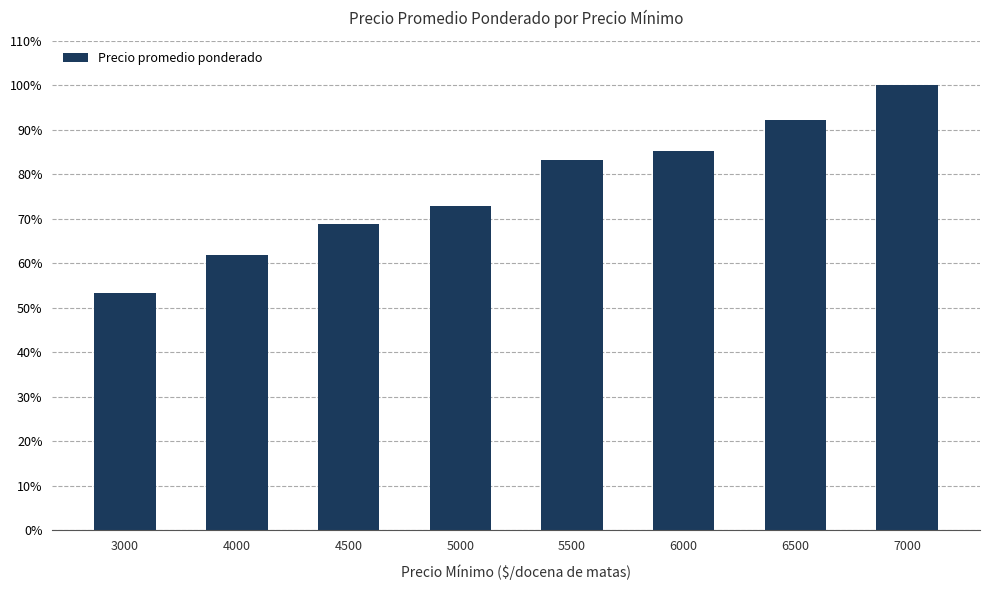

What is the sum of all values?

6.2